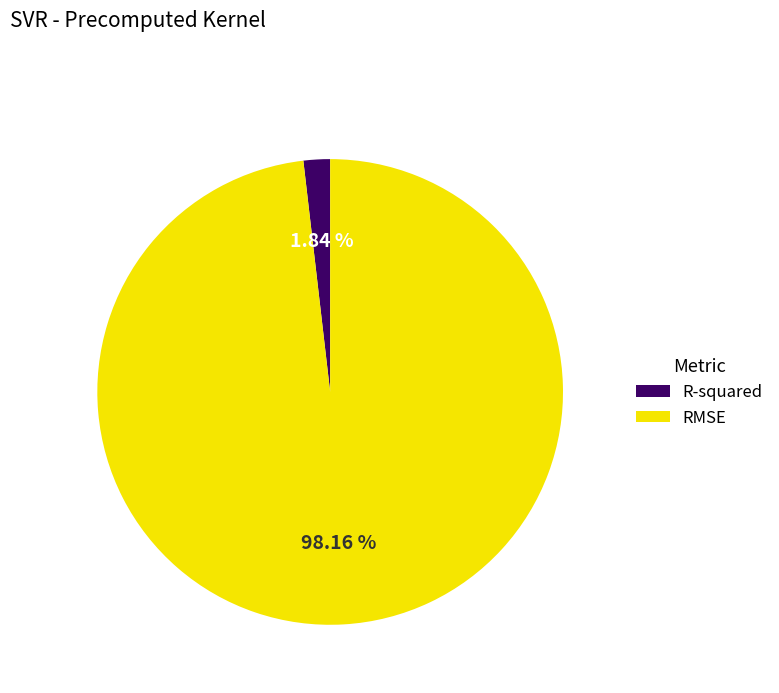

Which has a higher value, R-squared or RMSE?

RMSE